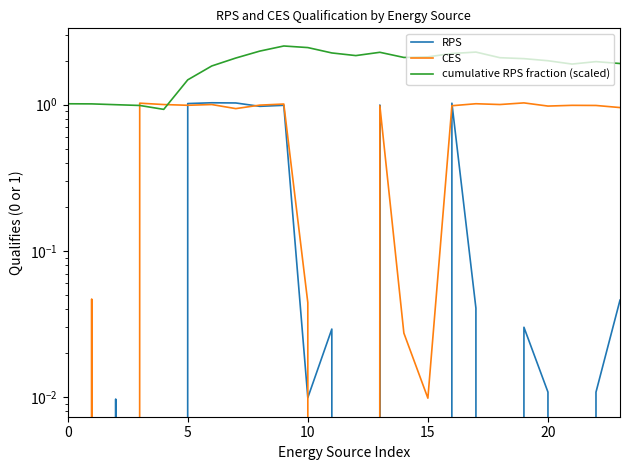

What is the difference between the highest and lowest values at 22?

2.0